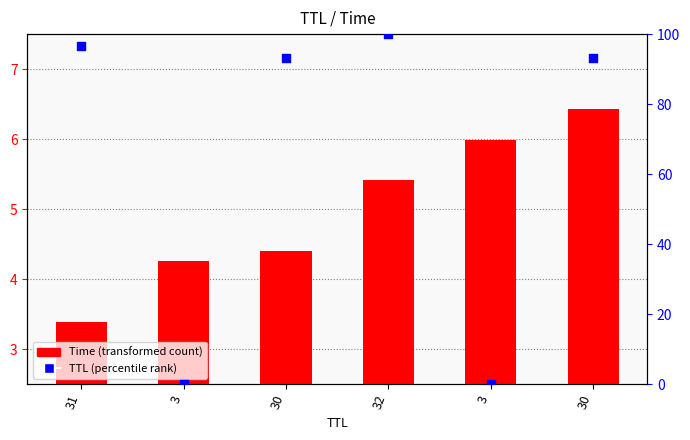

Is the value of Time at 32 greater than the value of TTL (normalized) at 30?

No